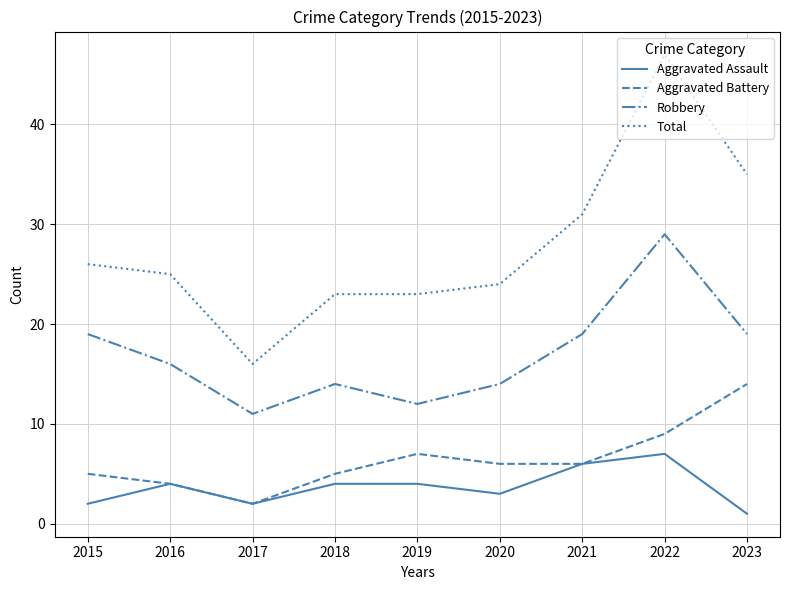

At which category is the sum across all series the highest?

2022